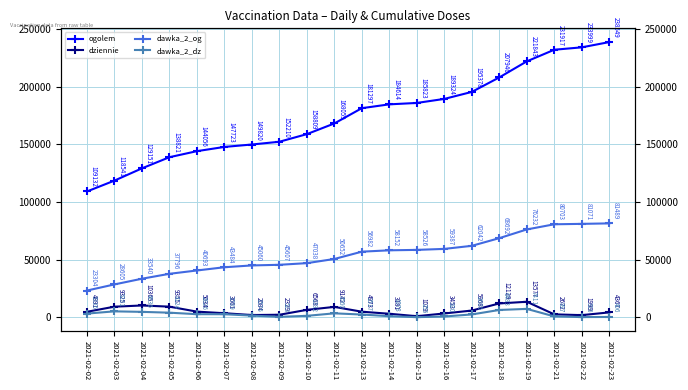

What is the greatest value displayed?

238549